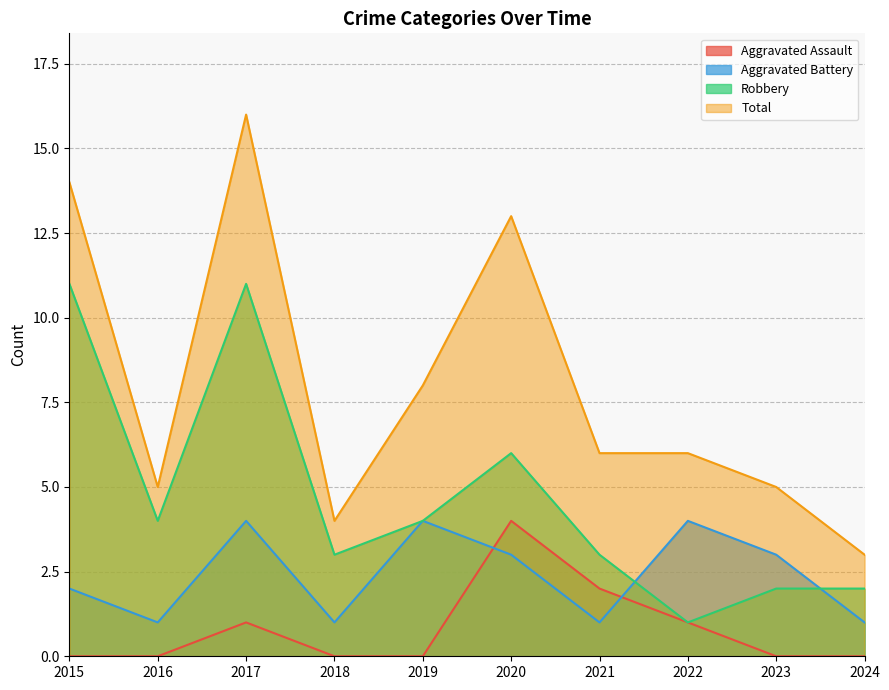

Reading left to right, what are all the values shown in this chart?

Aggravated Assault: 2015=0	2016=0	2017=1	2018=0	2019=0	2020=4	2021=2	2022=1	2023=0	2024=0
Aggravated Battery: 2015=2	2016=1	2017=4	2018=1	2019=4	2020=3	2021=1	2022=4	2023=3	2024=1
Robbery: 2015=11	2016=4	2017=11	2018=3	2019=4	2020=6	2021=3	2022=1	2023=2	2024=2
Total: 2015=14	2016=5	2017=16	2018=4	2019=8	2020=13	2021=6	2022=6	2023=5	2024=3